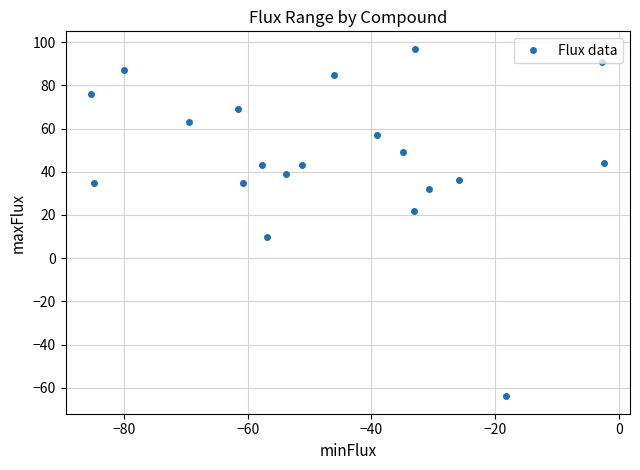

What is the difference between the second highest and second lowest values?

81